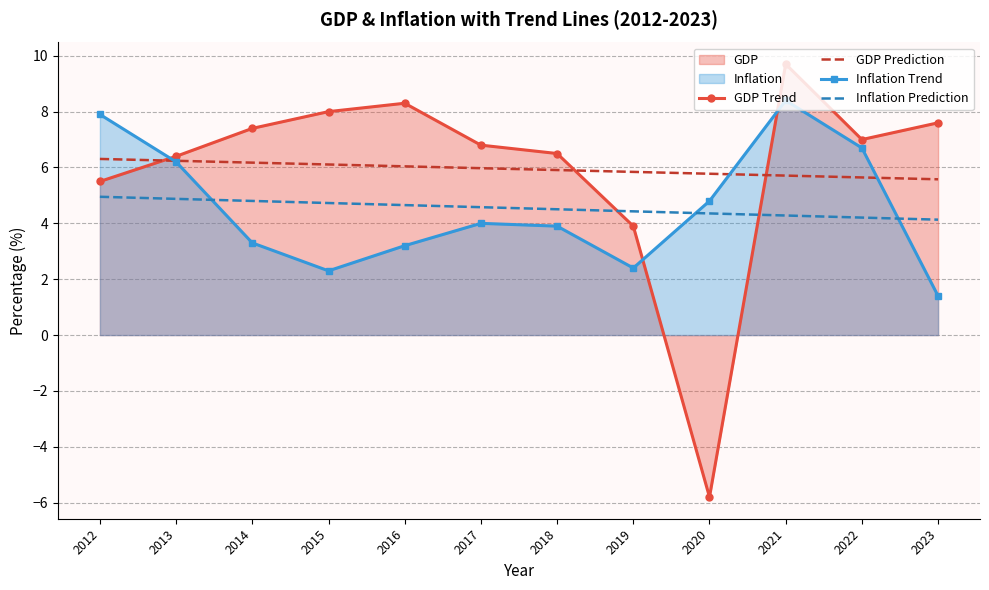

What is the difference between the second highest and second lowest values in the Inflation Prediction series?

0.7